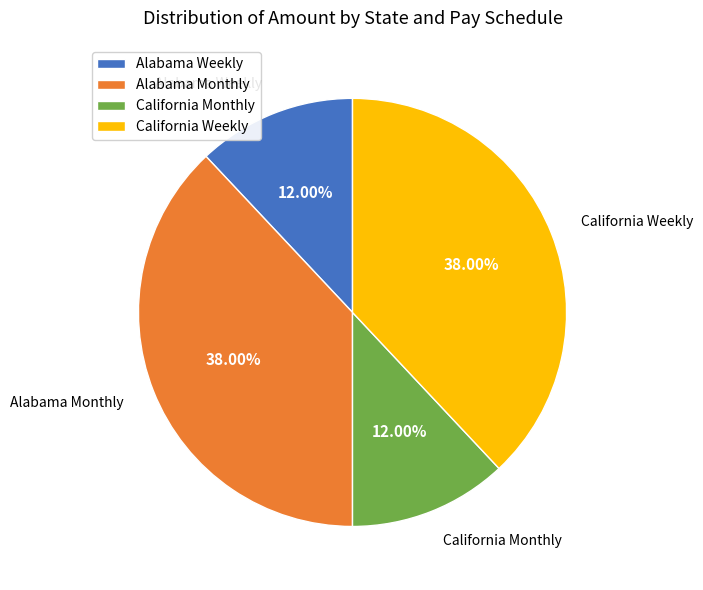

To the nearest percent, what is the combined percentage of California Weekly and California Monthly?

50%